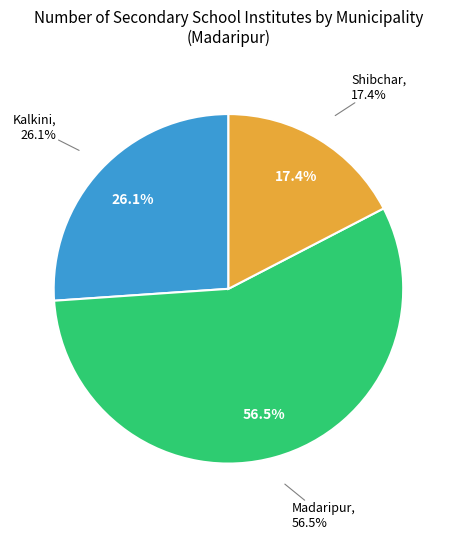

What is the change in value from Kalkini to Shibchar?

-2